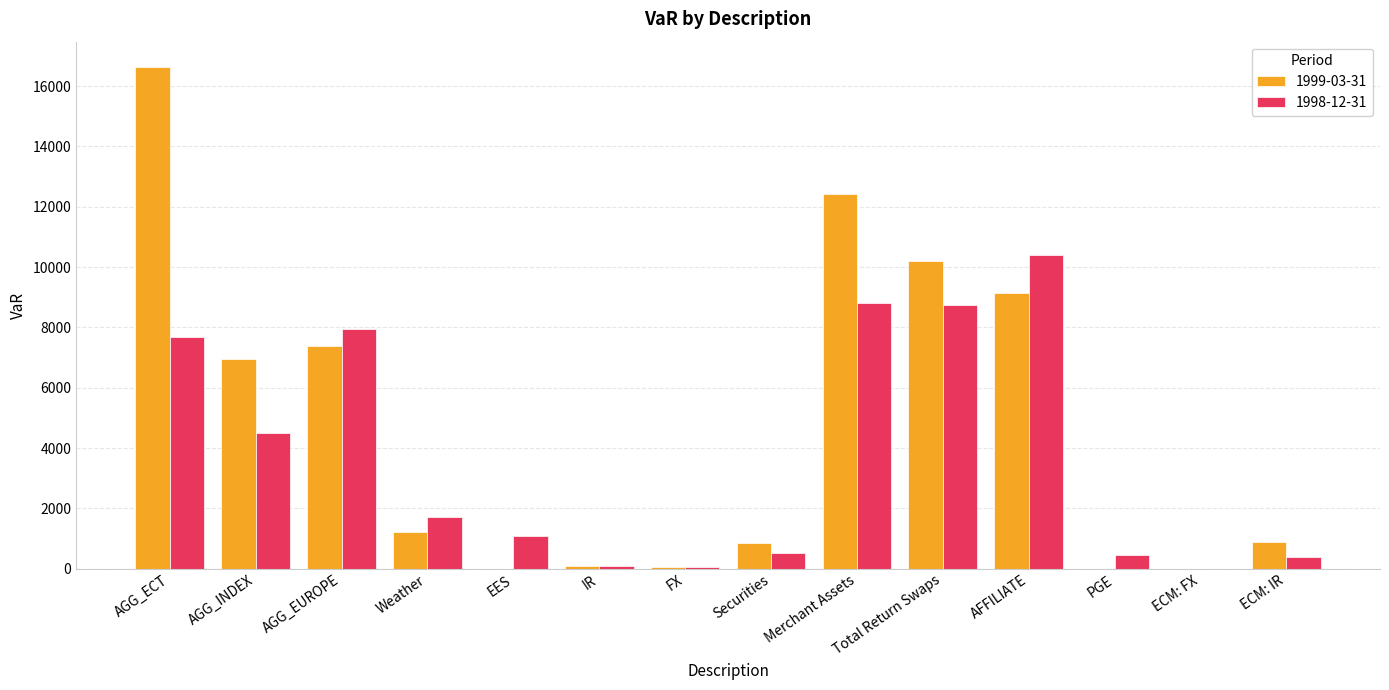

Does the chart contain stacked bars?

No